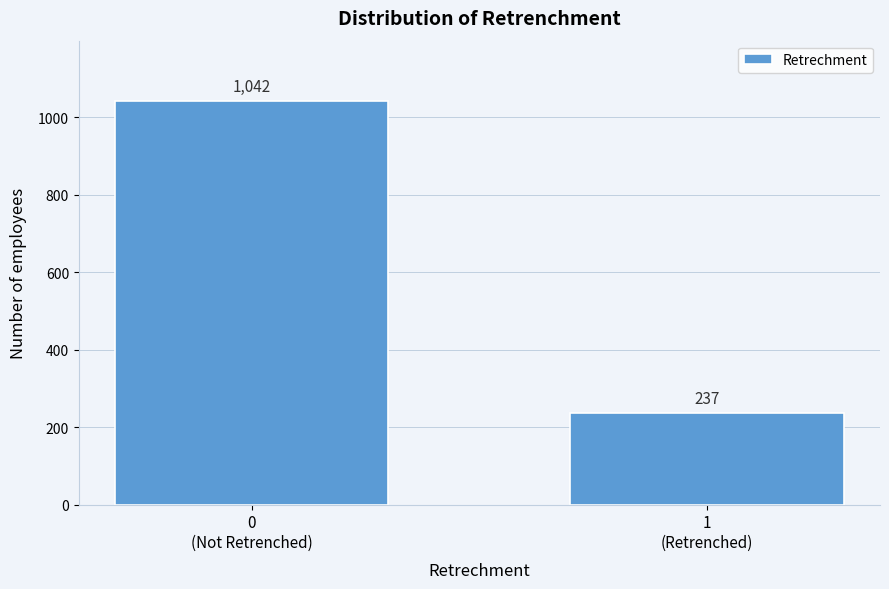

Reading right to left, transcribe all the data shown in this chart.

237	1042